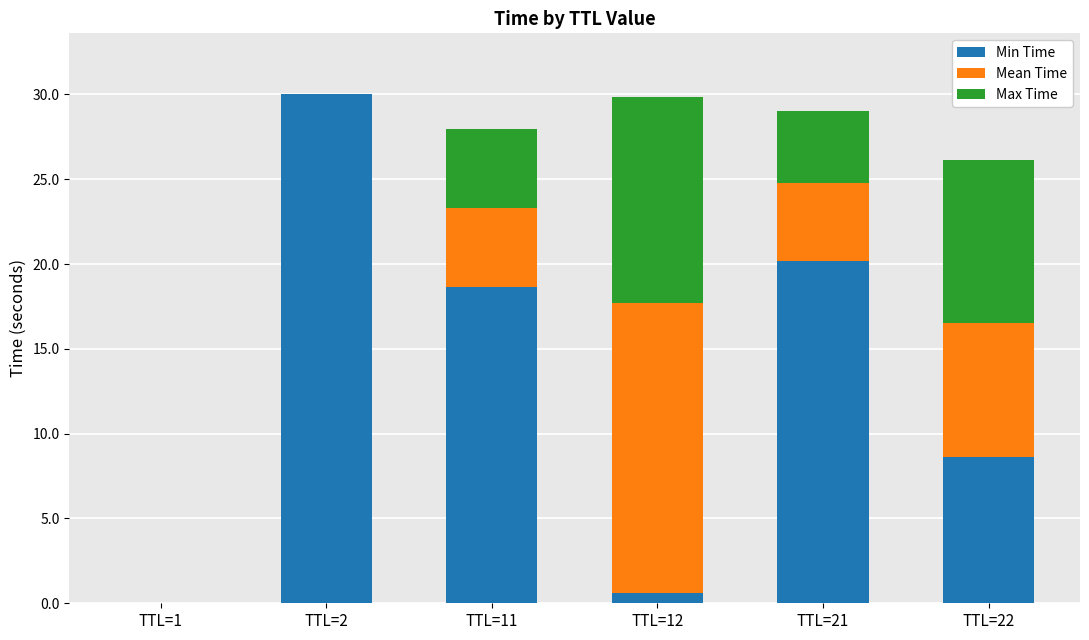

What is the total value across all series at TTL=2?

30.0